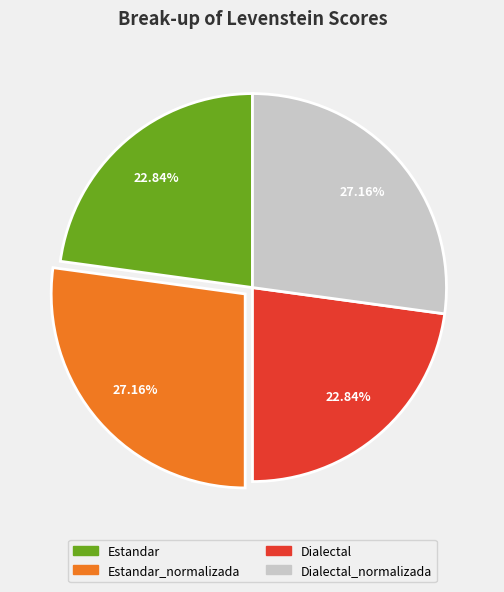

Is there a majority slice in this chart?

No